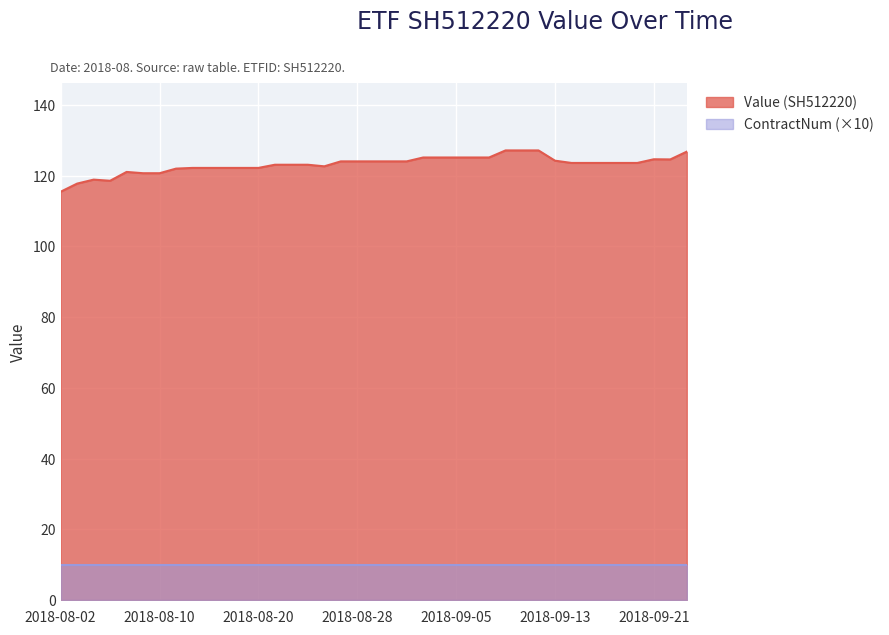

The value of Value (SH512220) at 2018-08-20 is 42.9. True or false?

False